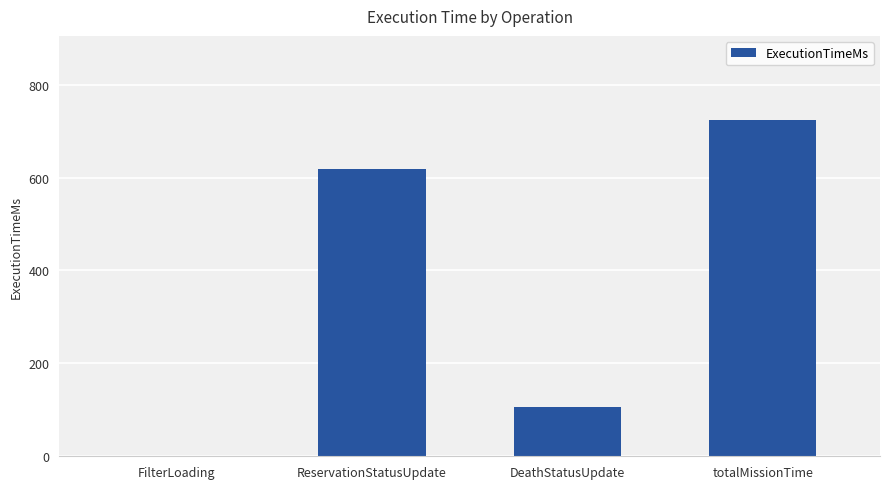

Which has a higher value, DeathStatusUpdate or ReservationStatusUpdate?

ReservationStatusUpdate